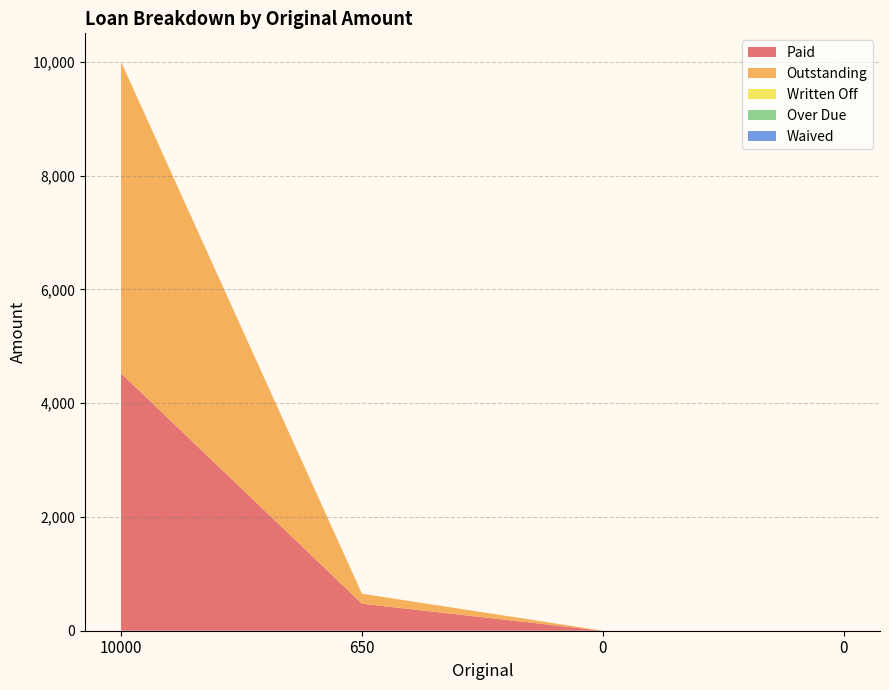

True or false: Outstanding and Over Due cross at least once.

False